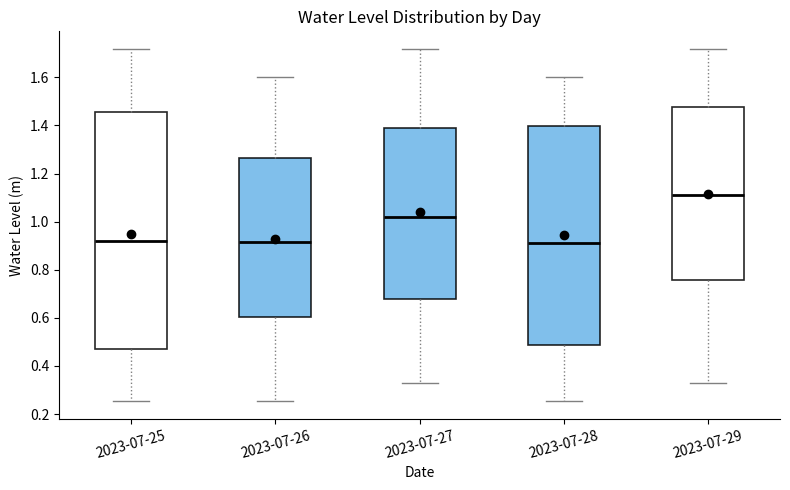

Where does the lower whisker of the box for 2023-07-27 end on the y-axis? The values are not printed on the chart, so give them approximately, as read against the axis.

0.32